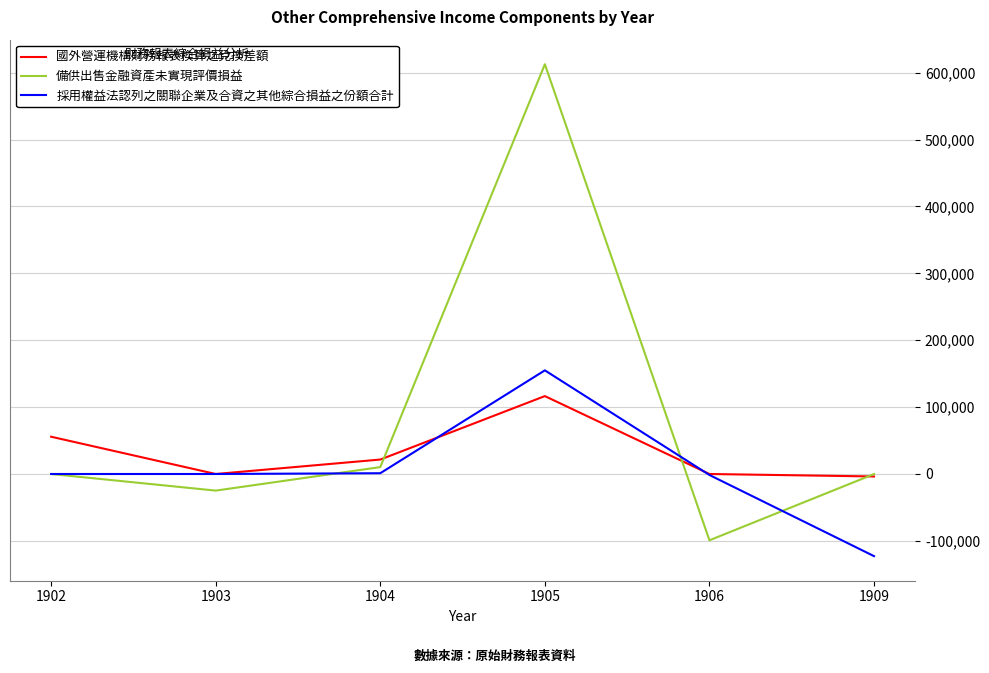

Read the 採用權益法認列之關聯企業及合資之其他綜合損益之份額合計 value at 1909, to the nearest 50.

-122750